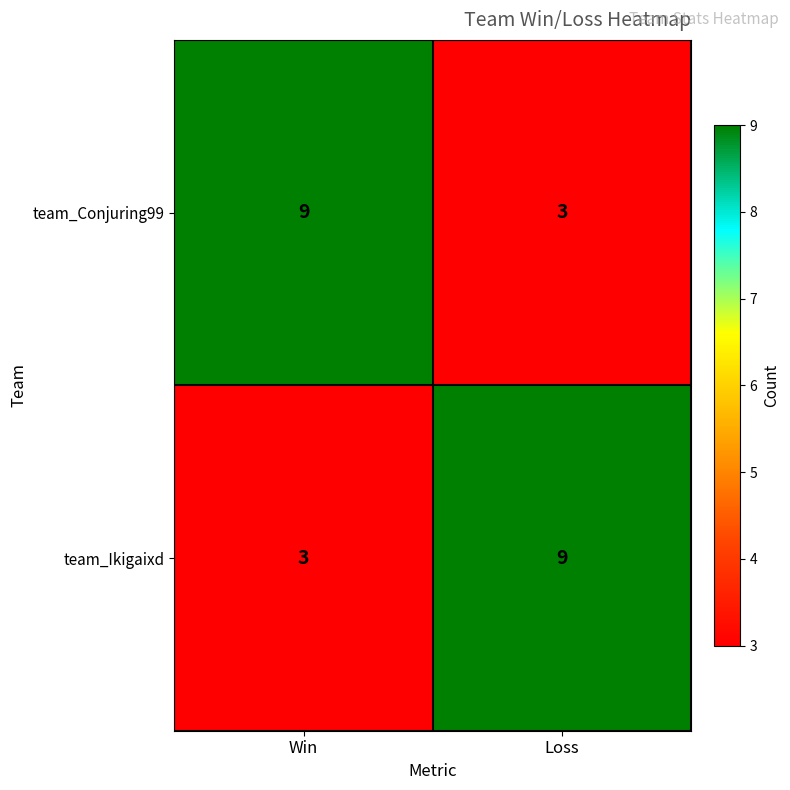

The team_Conjuring99 series shows 9 at Win. True or false?

True